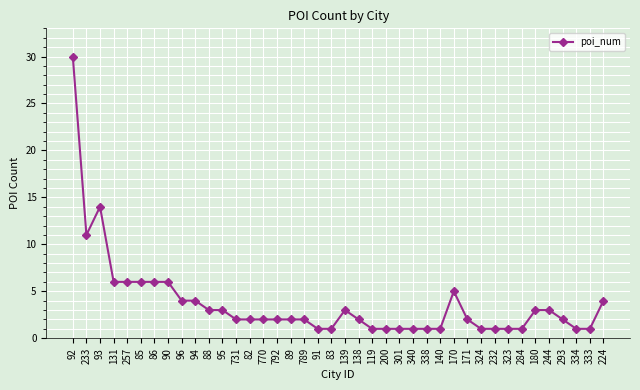

Which label corresponds to the largest value in the chart?

92